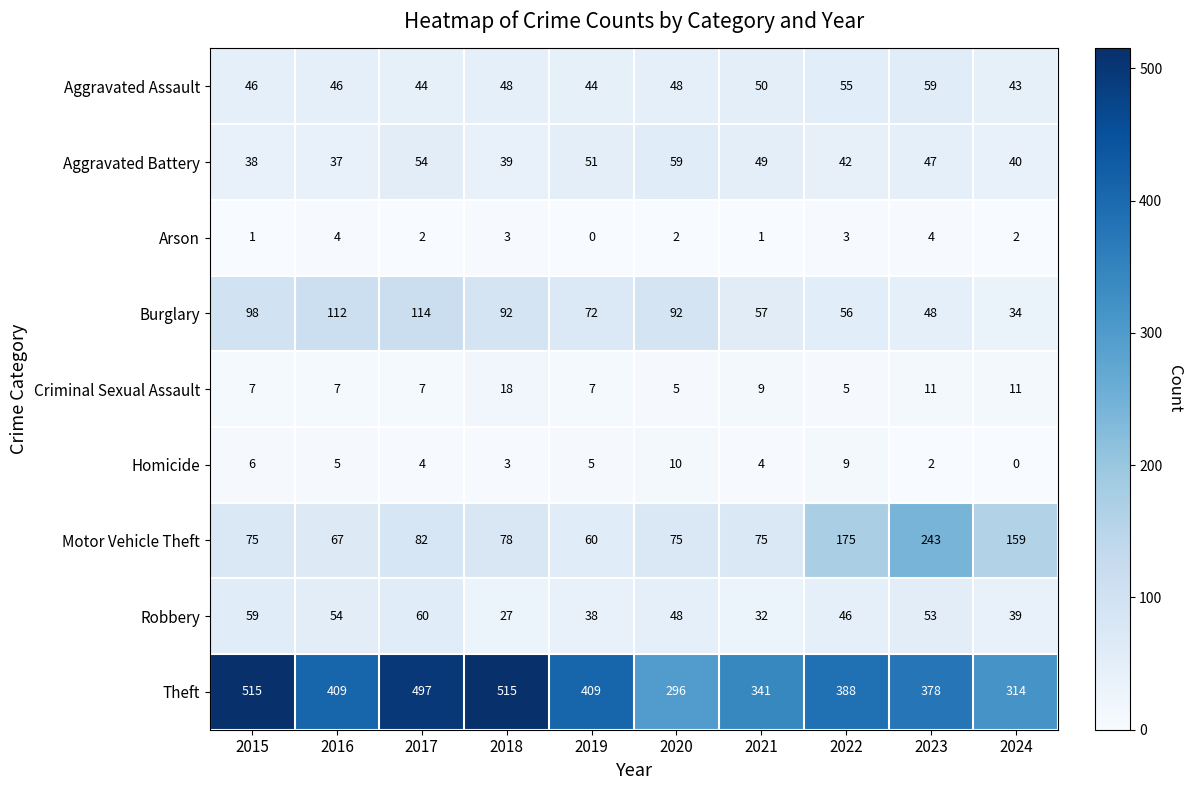

At which category is the sum across all series the highest?

2017